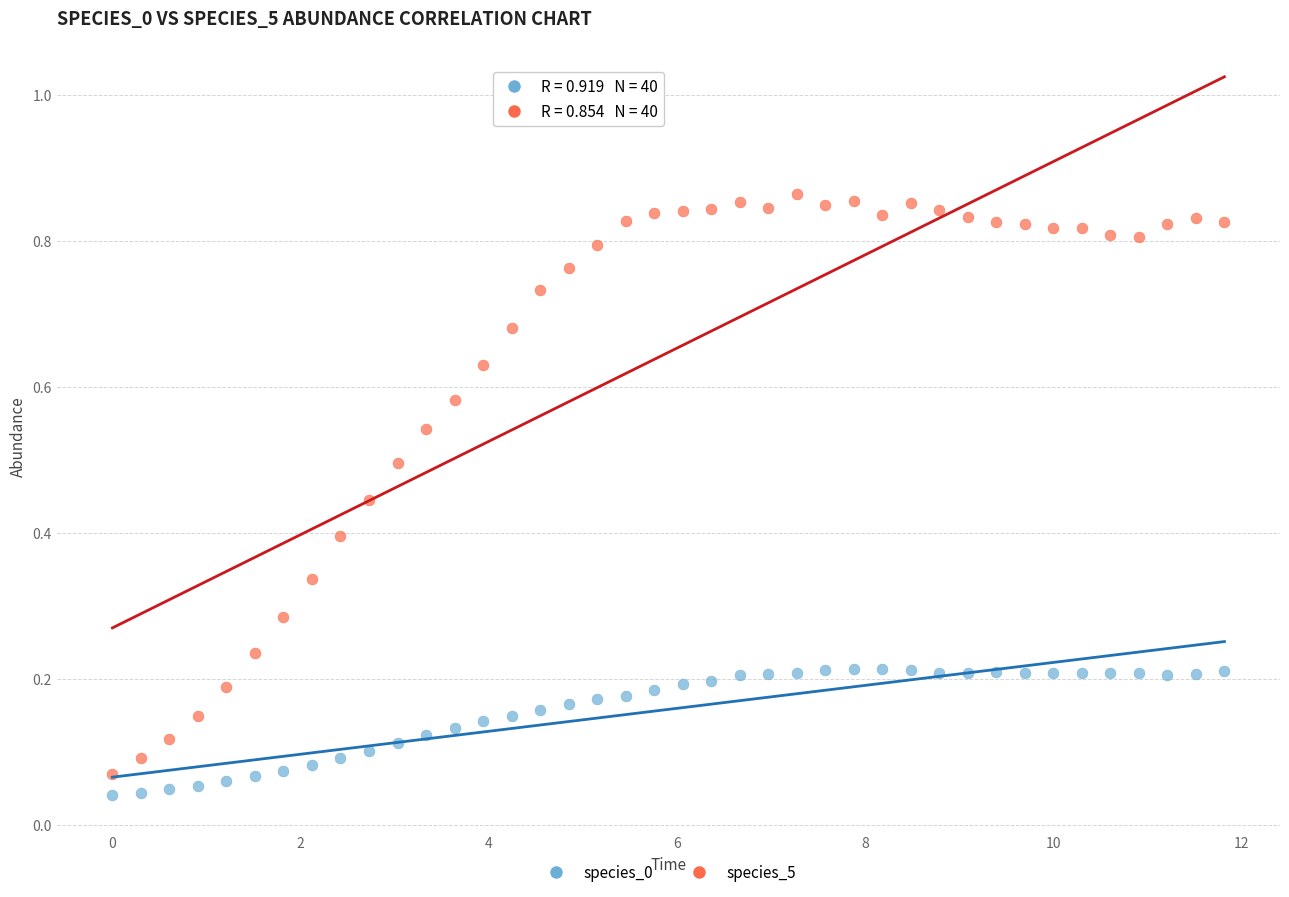

Across all data points, what is the range of X values (max minus min)?

11.8